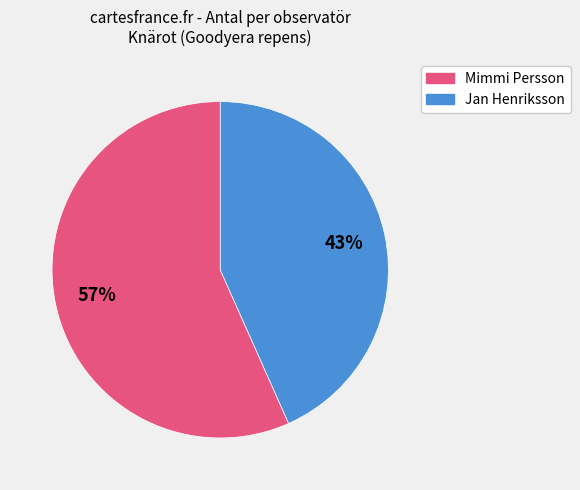

Is there a majority slice in this chart?

Yes